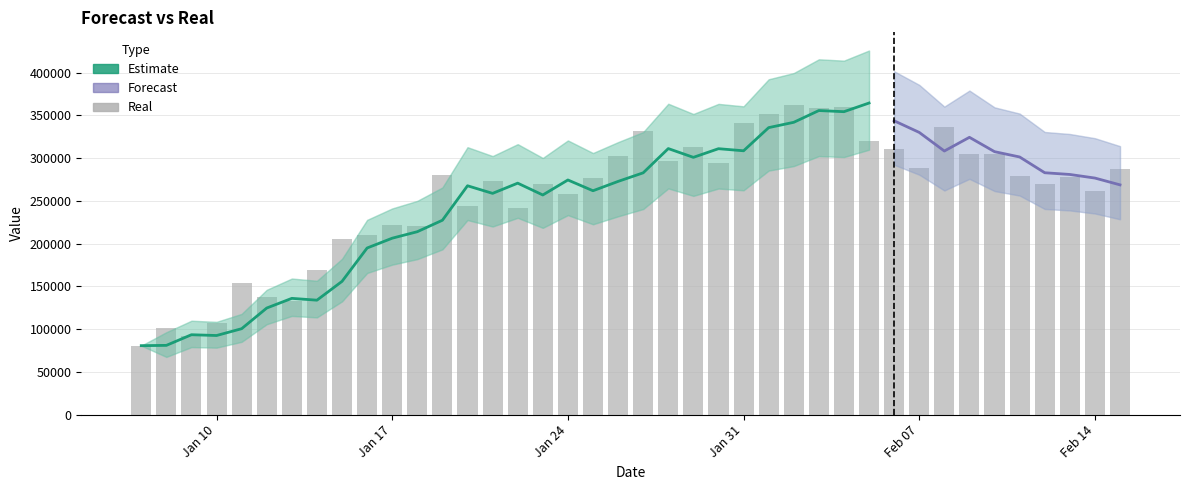

Which has a higher value, 8 or 6?

8